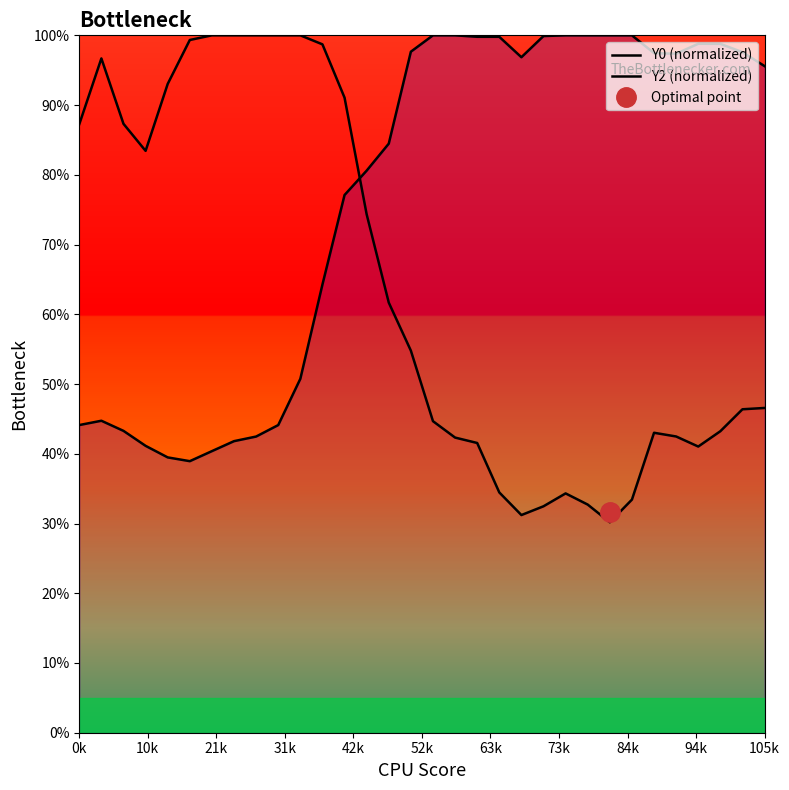

Reading left to right, extract all data points from this chart.

Y0 (normalized): 87.3	96.7	87.3	83.4	93.0	99.3	100.0	100.0	100.0	100.0	100.0	98.7	91.1	74.3	61.7	54.8	44.7	42.3	41.5	34.5	31.2	32.5	34.3	32.7	30.2	33.4	43.0	42.5	41.0	43.2	46.4	46.6
Y2 (normalized): 44.1	44.7	43.3	41.1	39.5	38.9	40.4	41.8	42.5	44.1	50.7	64.3	77.1	80.6	84.5	97.7	100.0	100.0	99.8	99.8	96.9	99.9	100.0	100.0	100.0	100.0	97.4	97.4	98.8	98.8	97.6	95.6